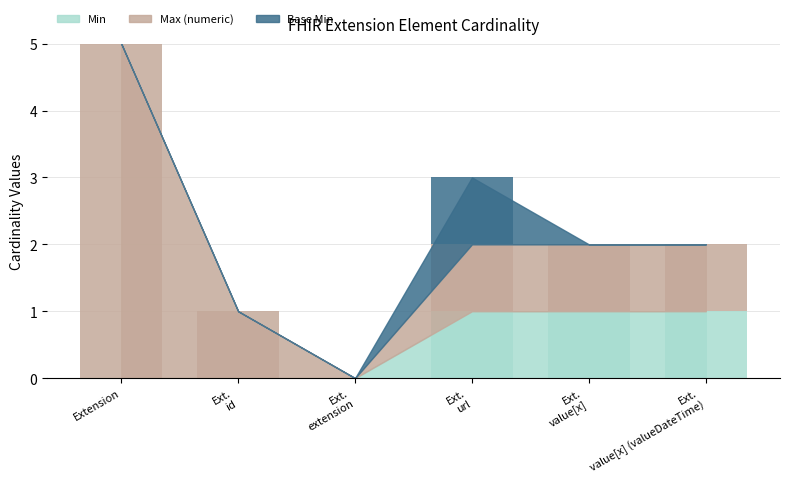

What is the label of the 4th bar from the left?

Ext. url